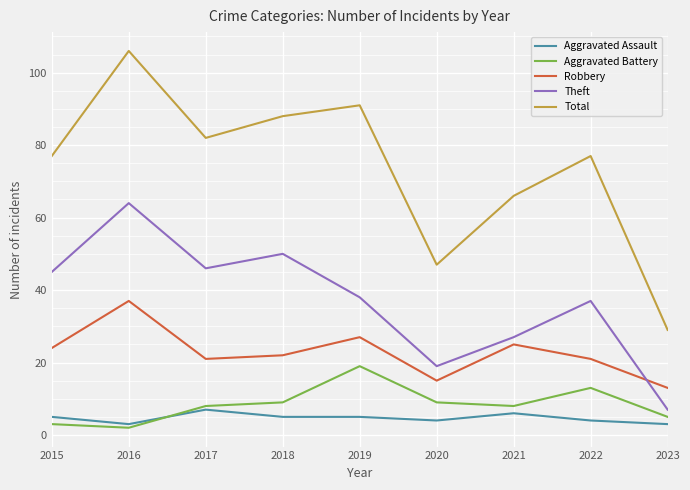

Which series has the widest spread of values?

Total